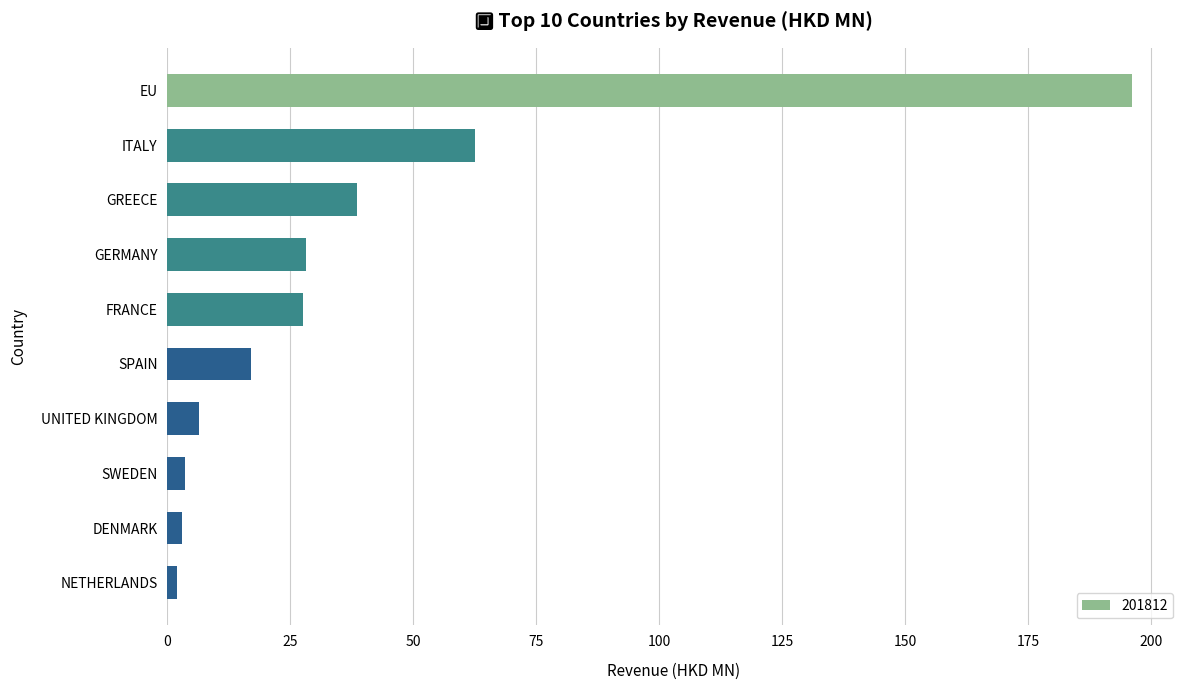

True or false: the data shows 28.8 at SPAIN.

False